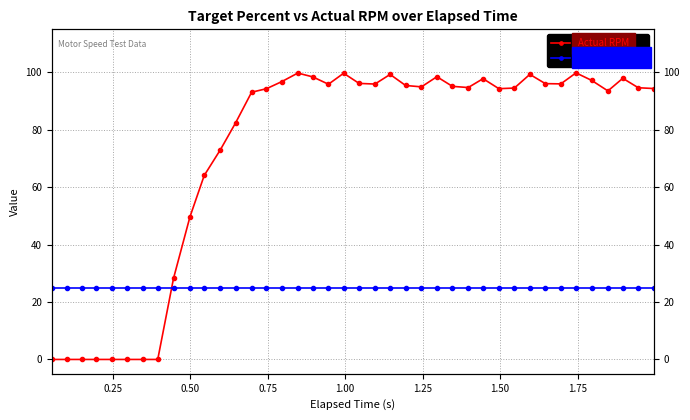

Reading right to left, list all the values displayed in this chart.

Actual RPM: 94.4	94.7	97.9	93.5	97.2	99.8	96.0	96.1	99.3	94.5	94.3	97.8	94.7	95.1	98.5	95.0	95.4	99.3	95.9	96.2	99.7	95.9	98.5	99.8	96.8	94.3	93.1	82.4	73.0	64.1	49.7	28.3	0.0	0.0	0.0	0.0	0.0	0.0	0.0	0.0
Target Percent: 25.0	25.0	25.0	25.0	25.0	25.0	25.0	25.0	25.0	25.0	25.0	25.0	25.0	25.0	25.0	25.0	25.0	25.0	25.0	25.0	25.0	25.0	25.0	25.0	25.0	25.0	25.0	25.0	25.0	25.0	25.0	25.0	25.0	25.0	25.0	25.0	25.0	25.0	25.0	25.0